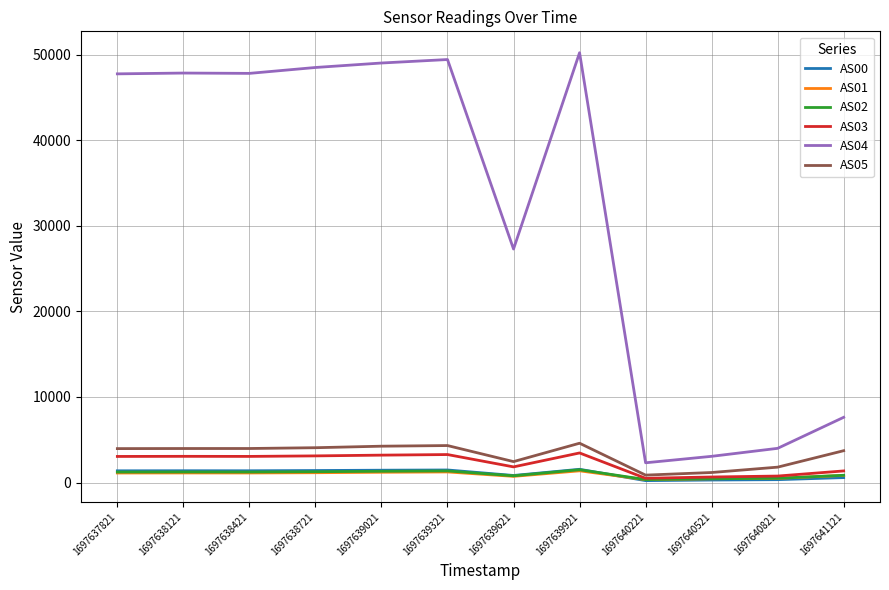

True or false: AS02 and AS04 intersect in this chart.

False